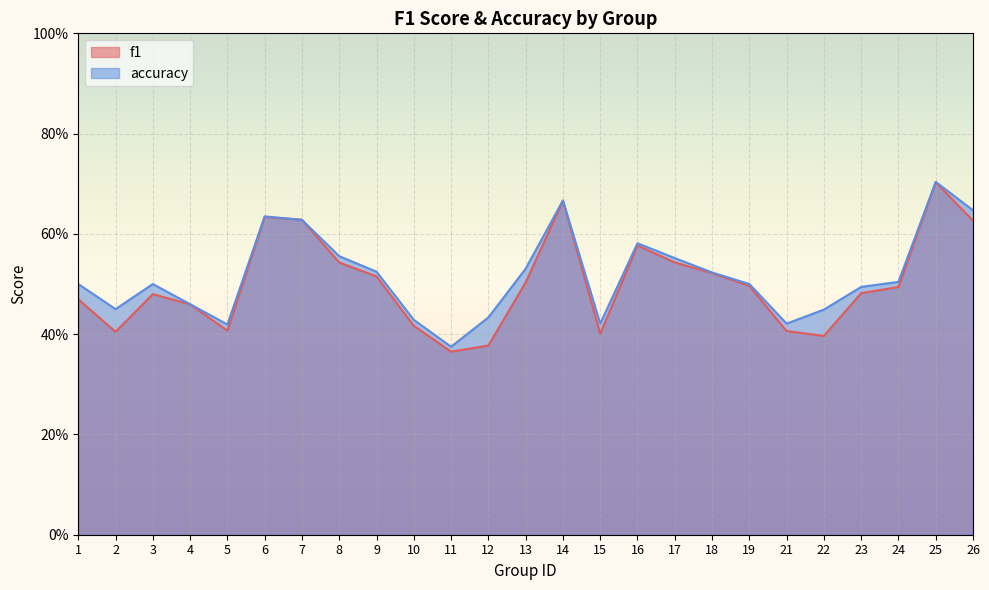

Where is the first local maximum for f1?

3